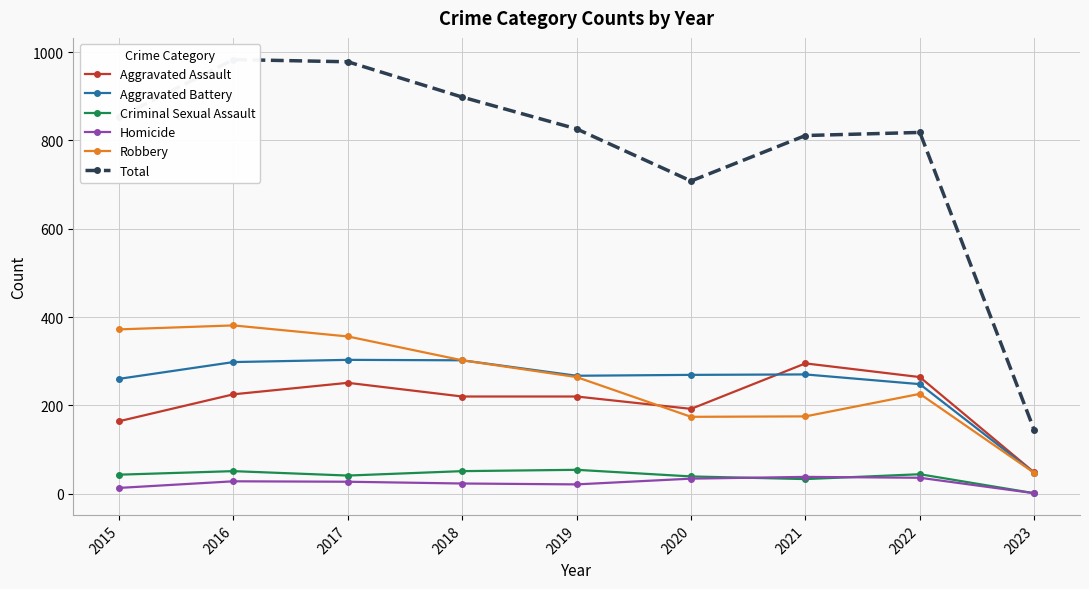

The Aggravated Battery series shows 298 at 2016. True or false?

True